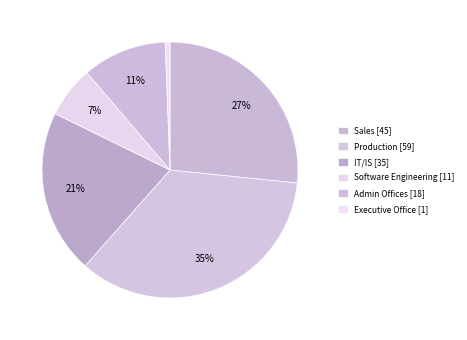

Count the number of slices in the pie.

6